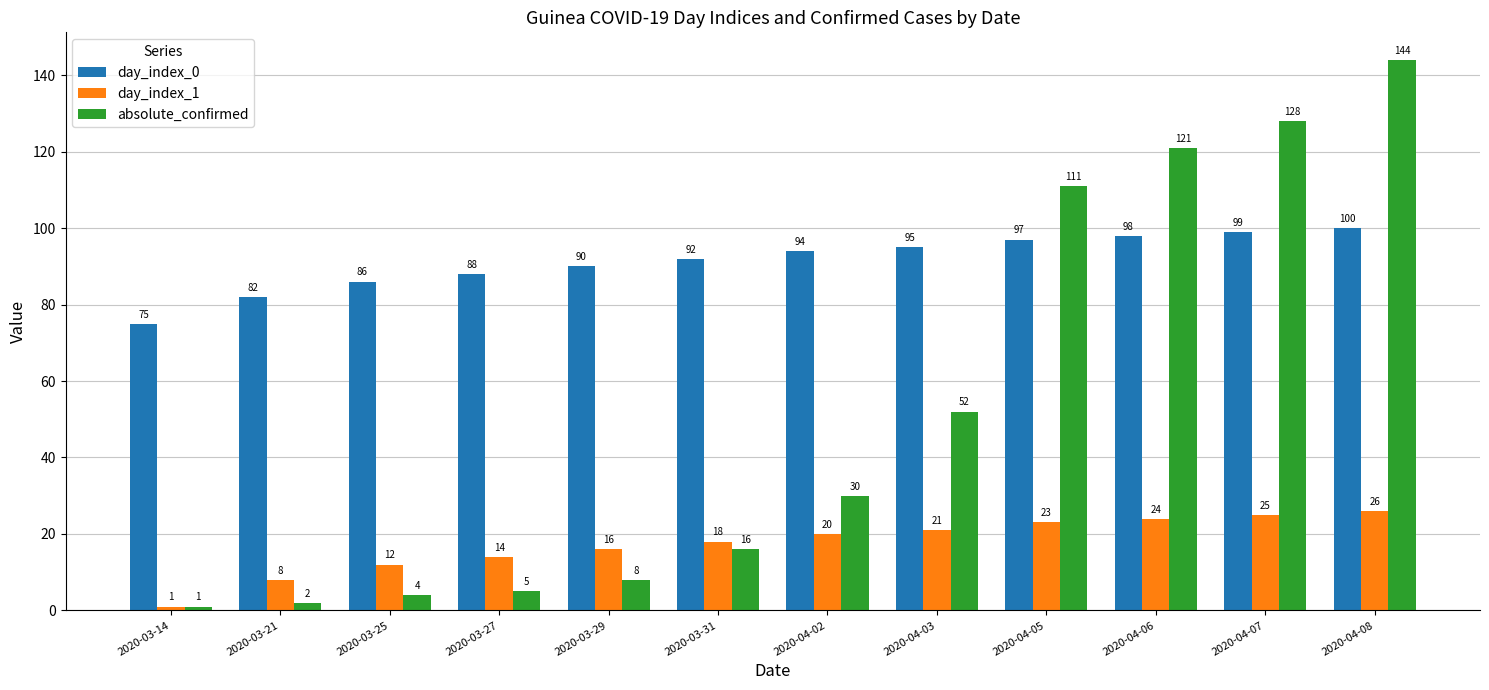

Rank the categories by day_index_0 value from highest to lowest.

2020-04-08, 2020-04-07, 2020-04-06, 2020-04-05, 2020-04-03, 2020-04-02, 2020-03-31, 2020-03-29, 2020-03-27, 2020-03-25, 2020-03-21, 2020-03-14